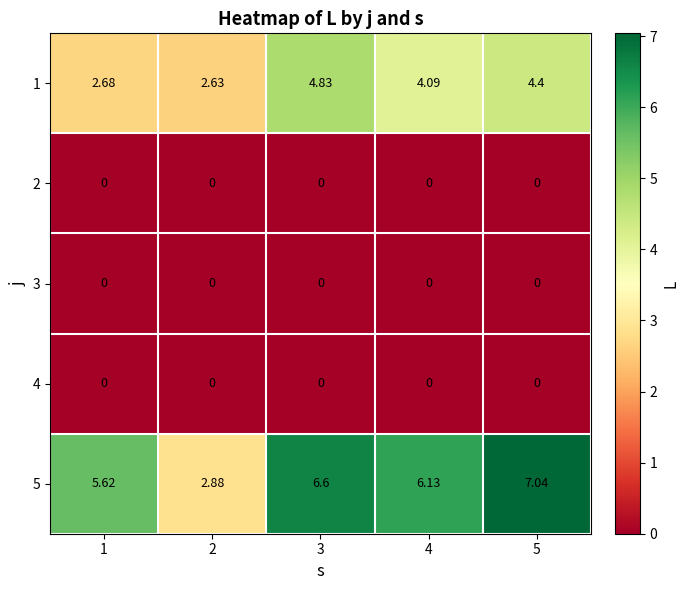

What is the difference between the highest and lowest values at 2?

2.9